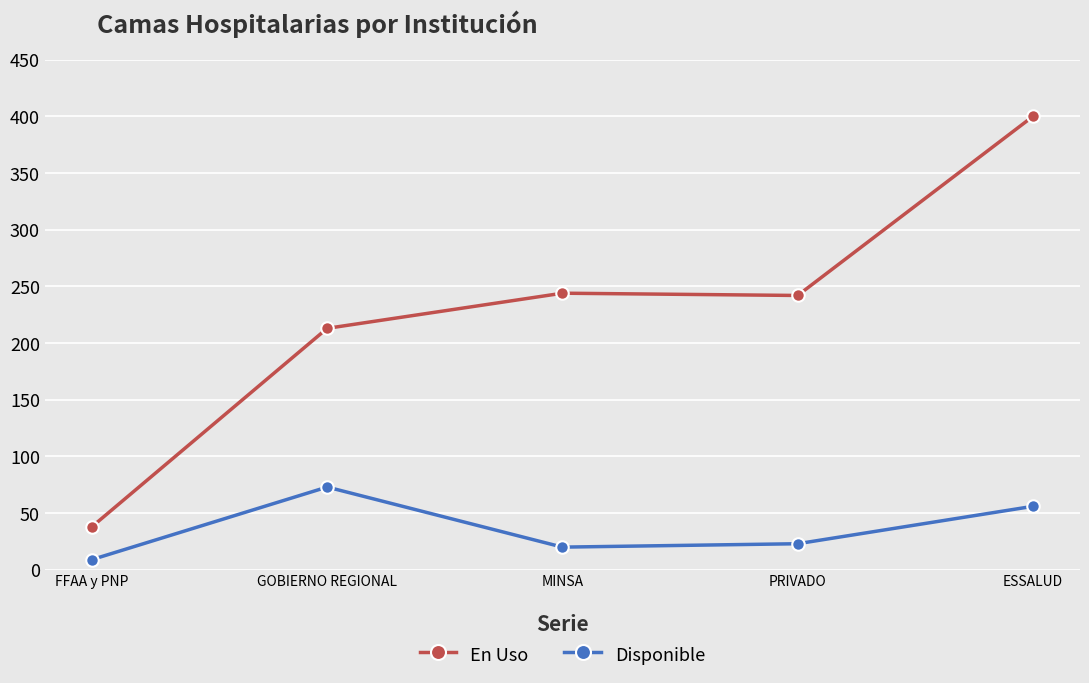

What is the difference between the highest and lowest values at FFAA y PNP?

29